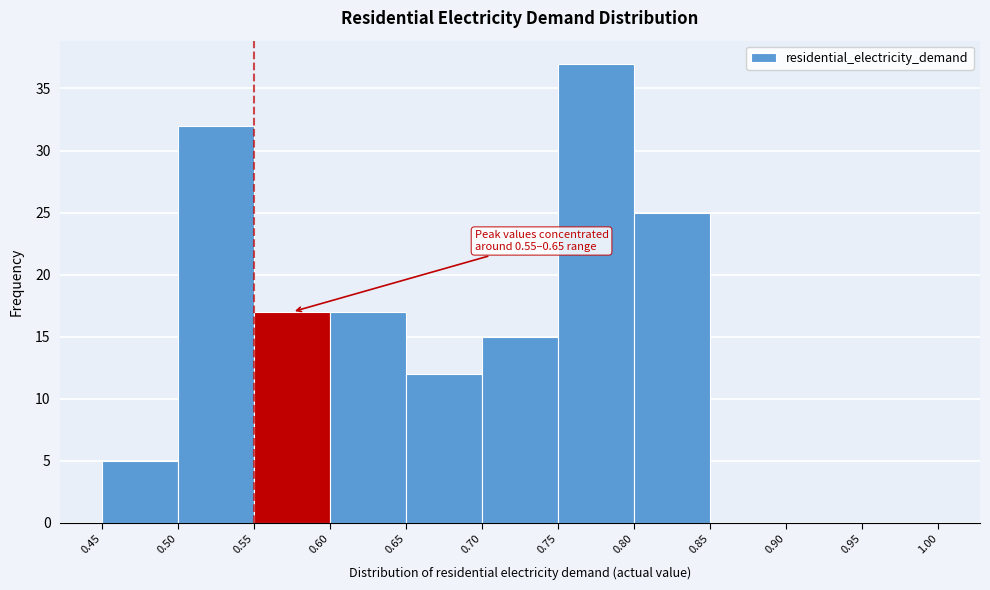

Which range on the x-axis has the tallest bar?

0.75 to 0.80